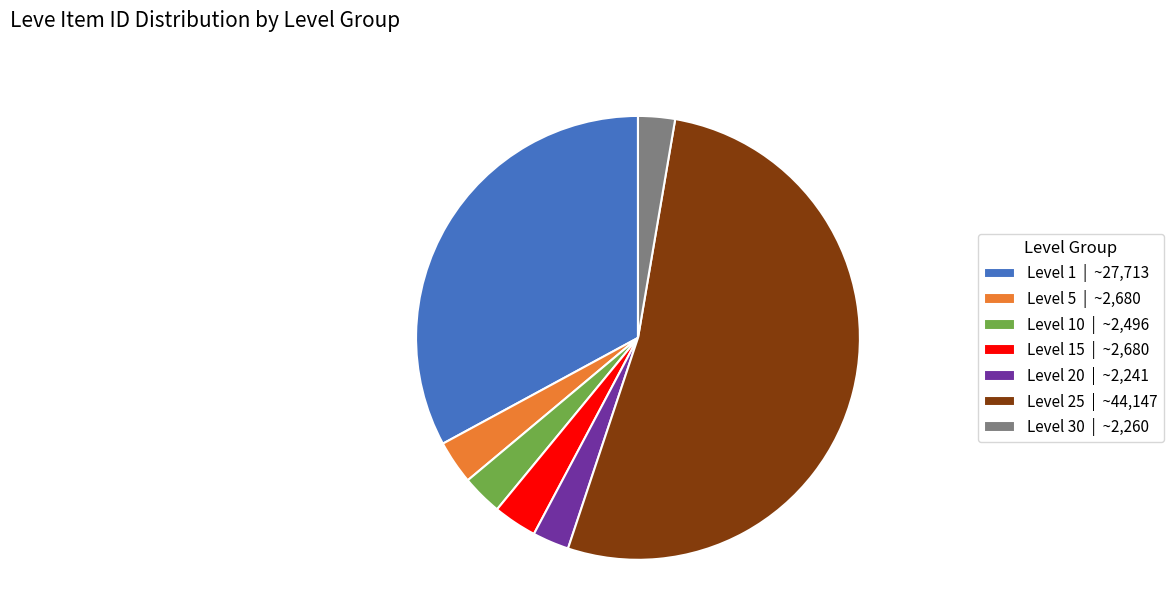

Is the sum of Level 10 | ~2,496 and Level 15 | ~2,680 greater than half?

No